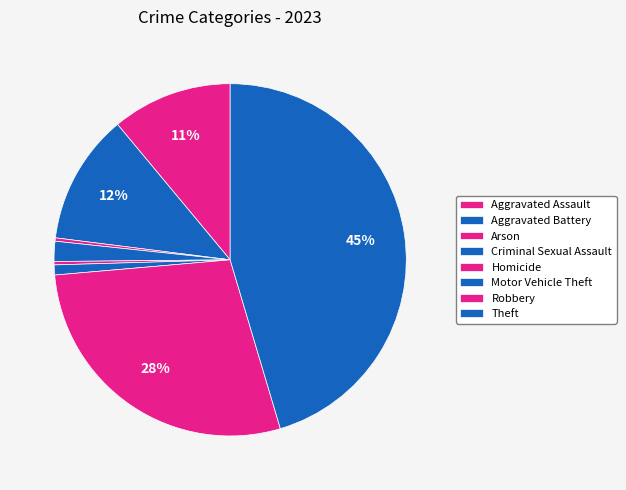

What percentage is the Aggravated Battery slice, to the nearest percent?

12%